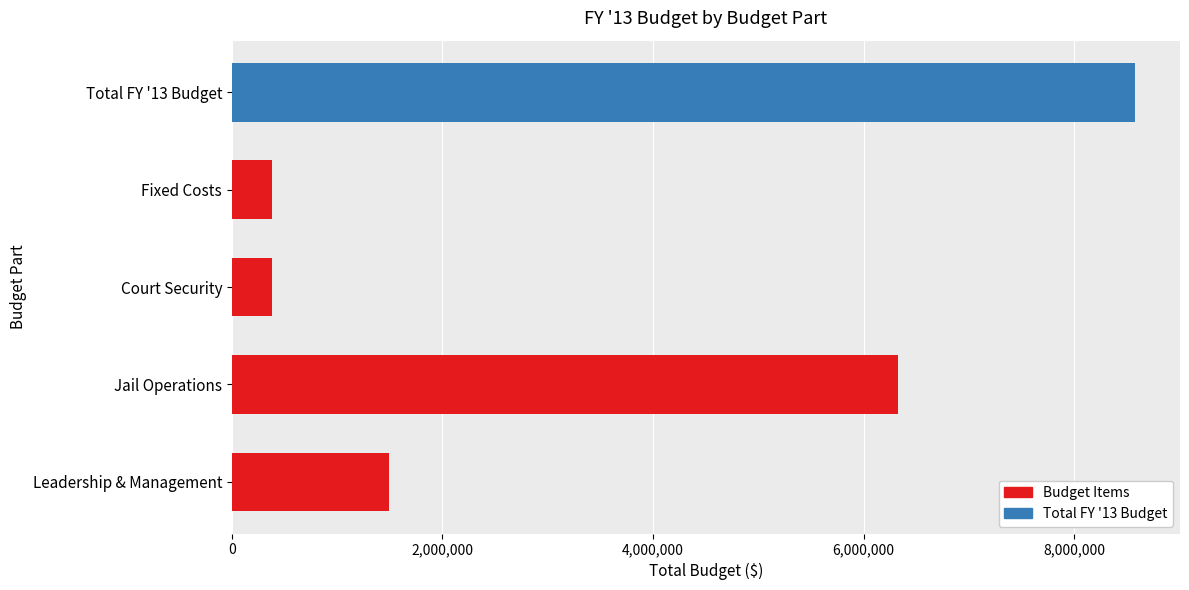

Is it true that the value at Total FY '13 Budget is 3026159?

False